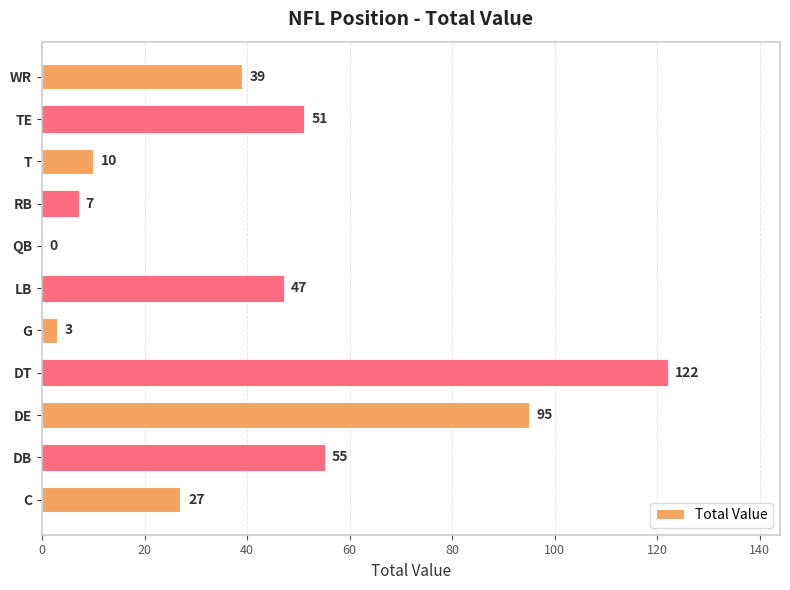

Where is the data nearest to the value 61?

DB